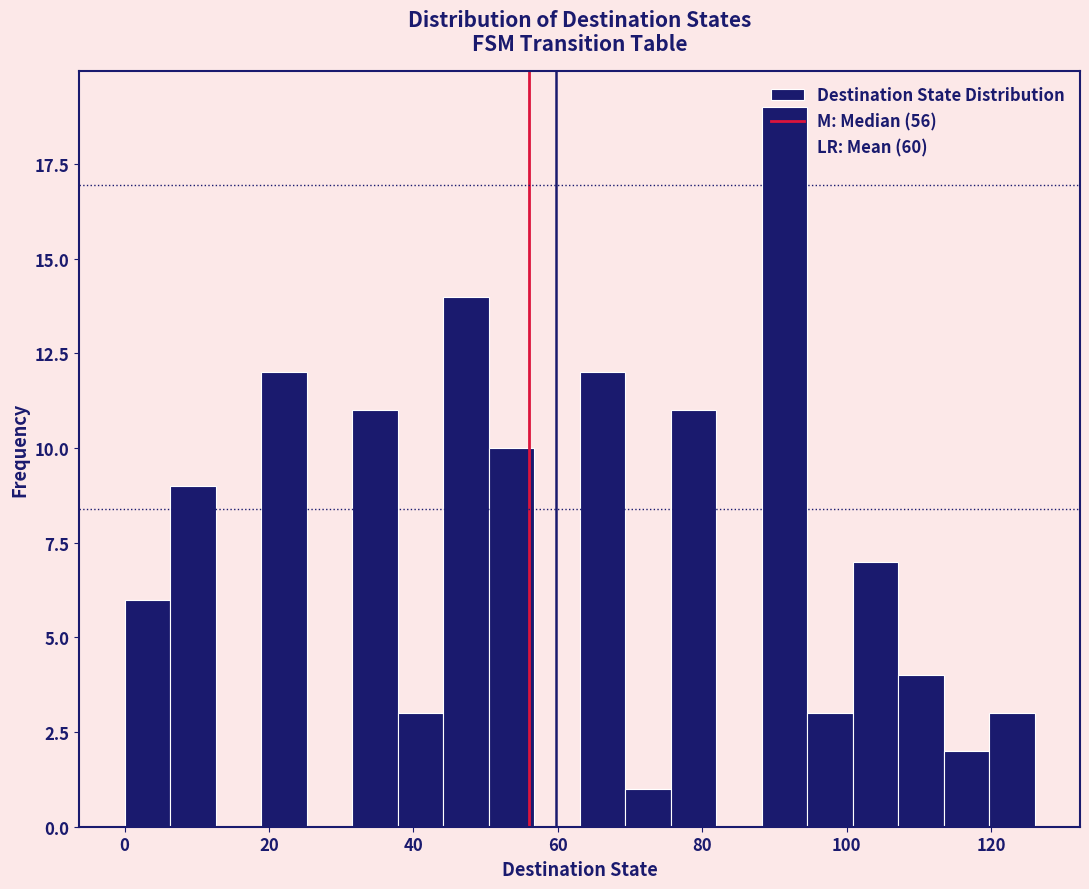

Read against the x-axis, roughly where is the centre of the tallest bar?

92